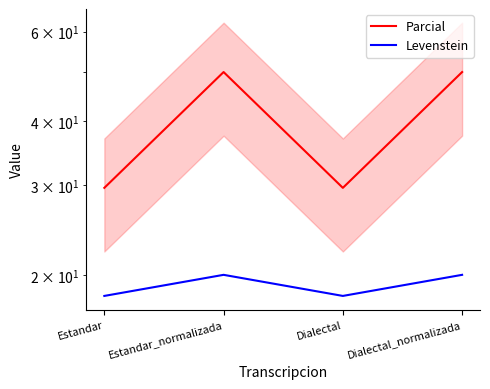

True or false: Parcial and Levenstein cross at least once.

False